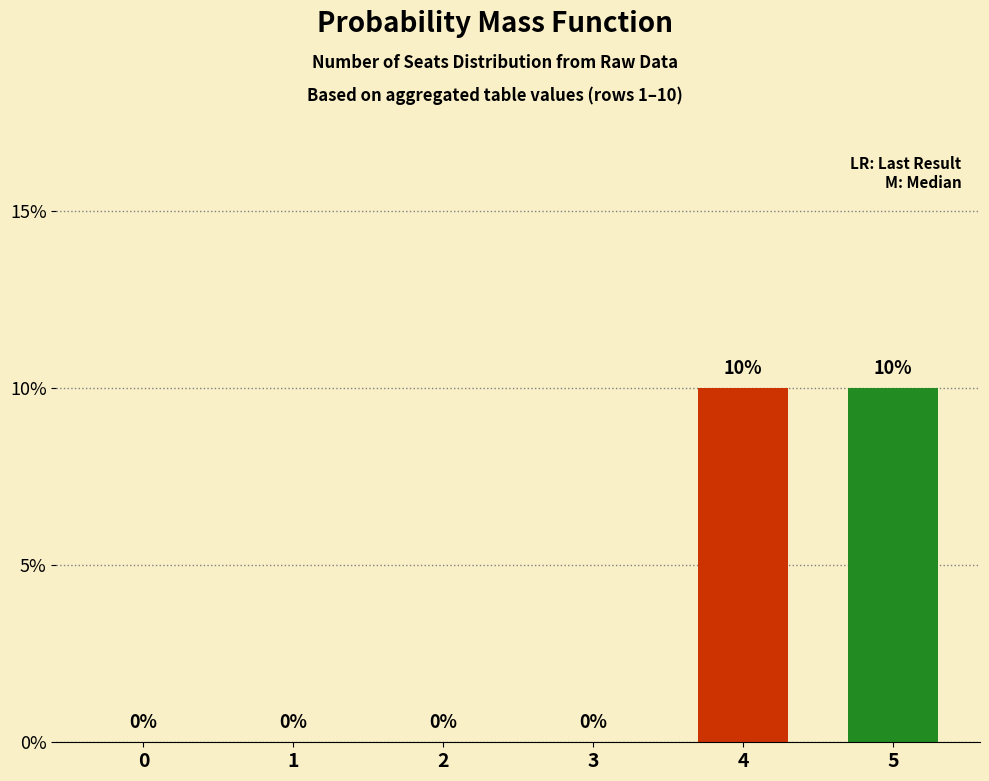

How many data points does each series have?

6